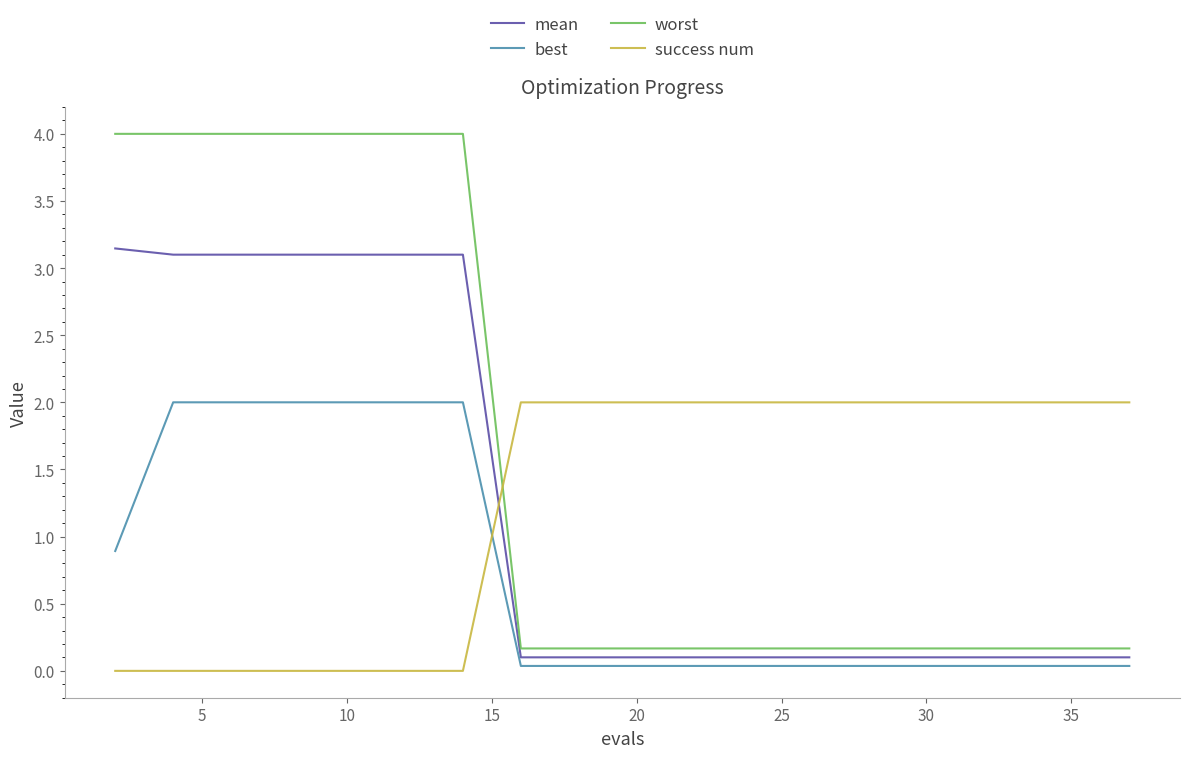

What is the difference between the maximum and minimum values in the success num series?

2.0